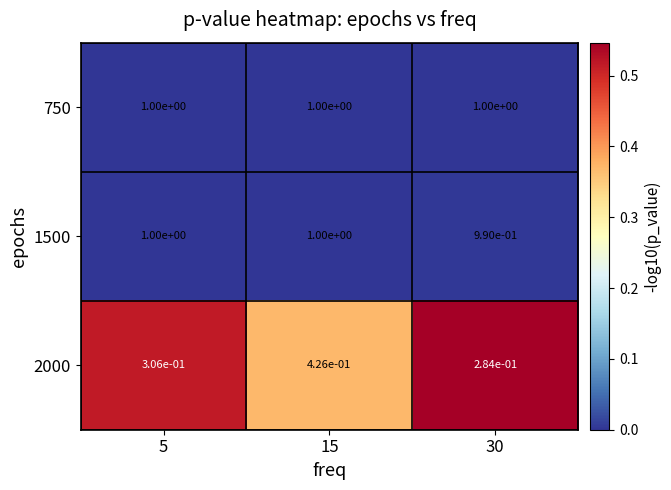

The 1500 series shows 0.4 at 30. True or false?

False